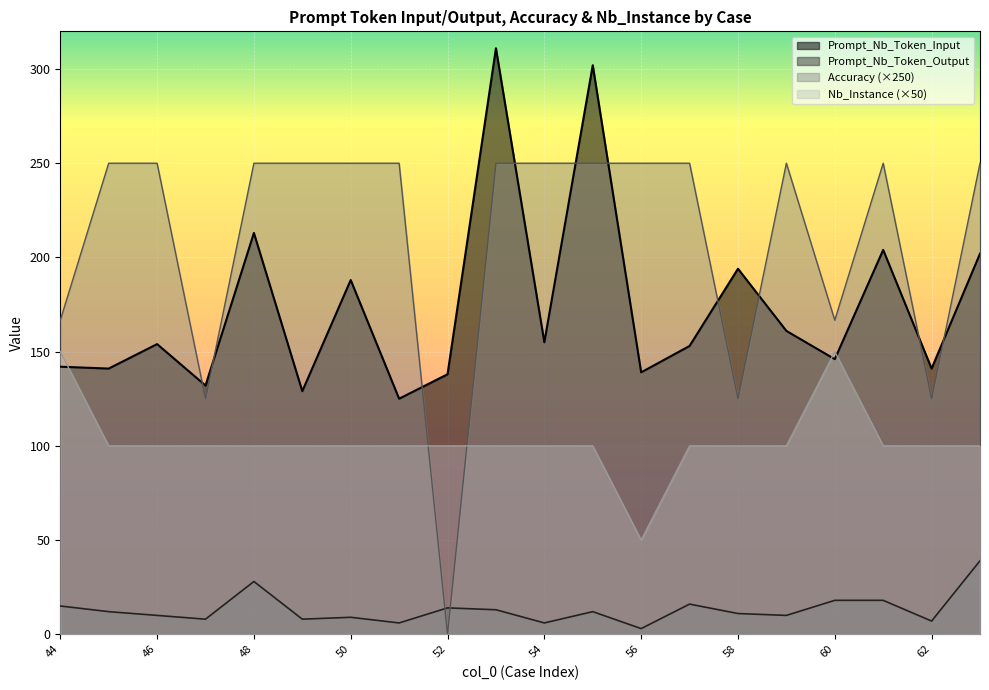

Which category has the highest value in the Prompt_Nb_Token_Output series?

63